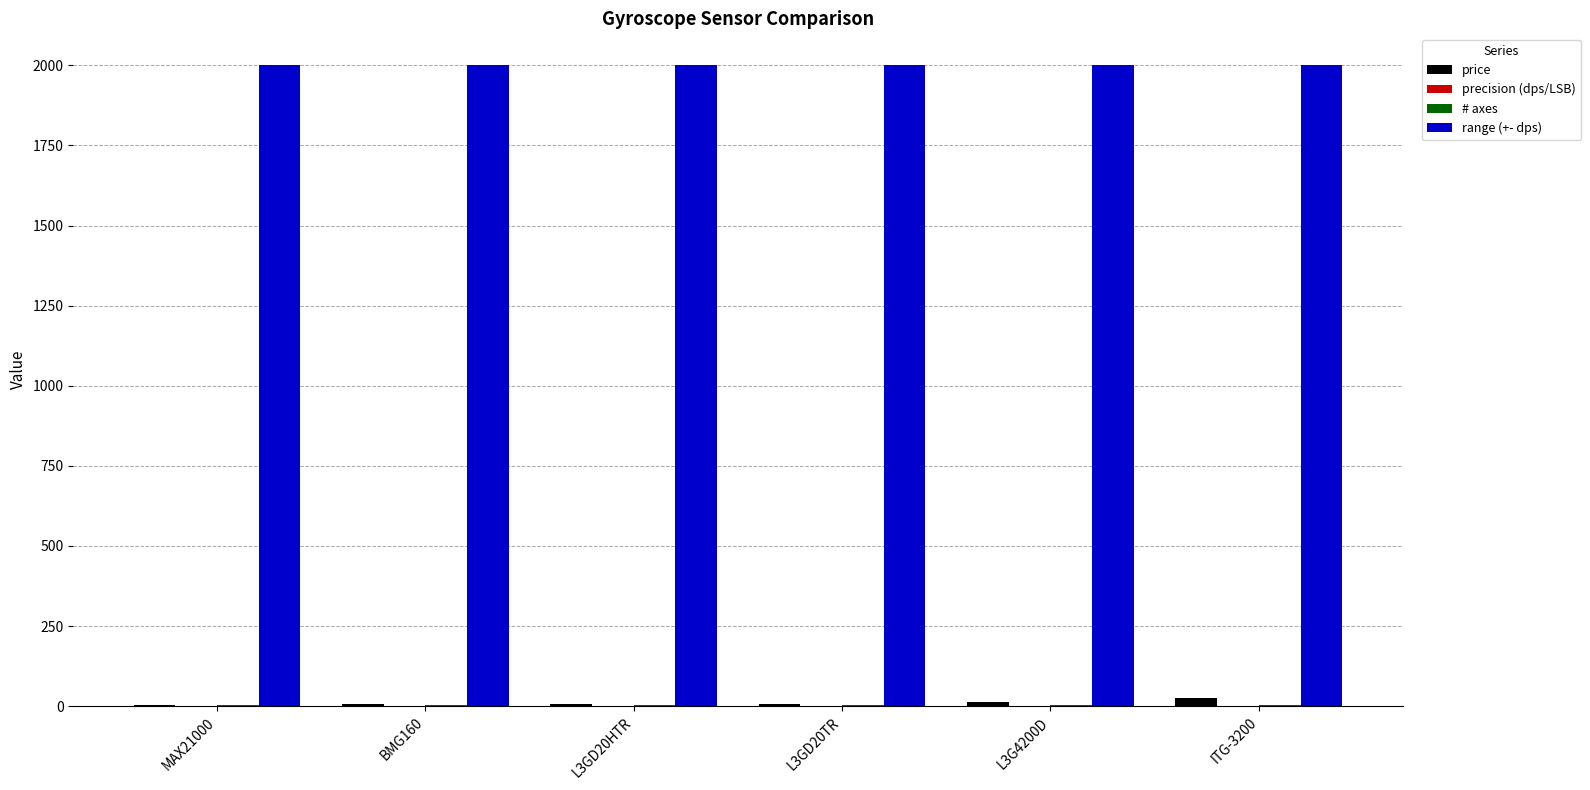

Does the chart contain stacked bars?

No